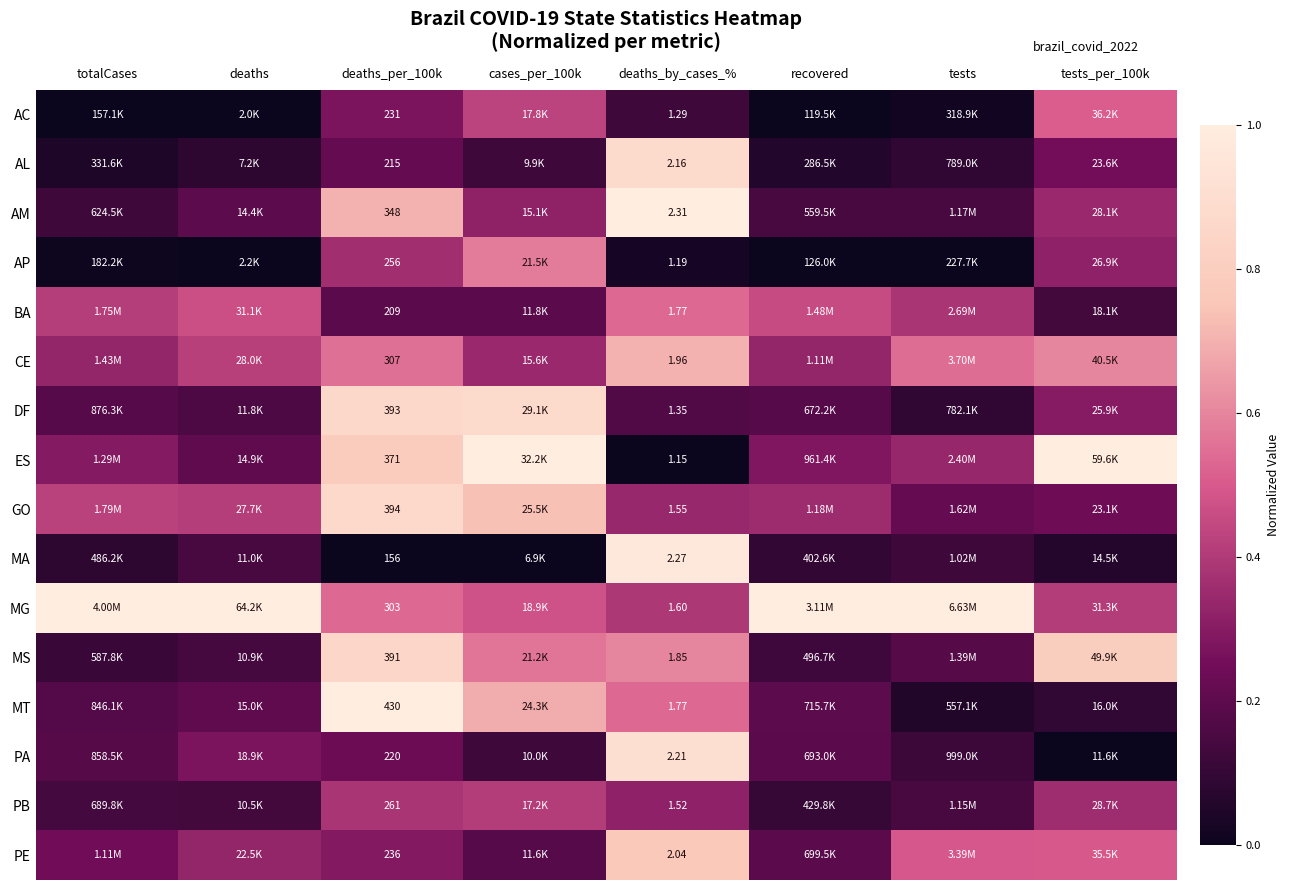

True or false: GO has a value of 0.4 at totalCases.

True